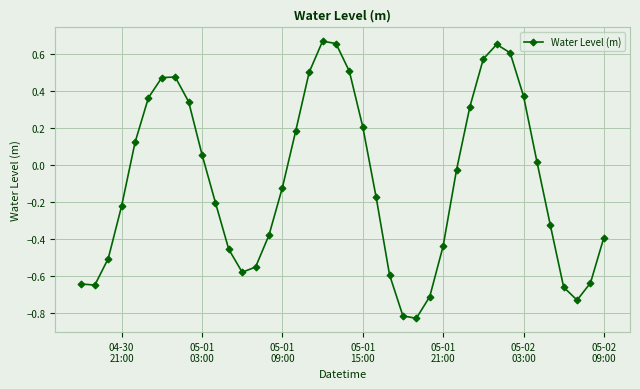

What is the value of the 22nd point from the left?

0.2